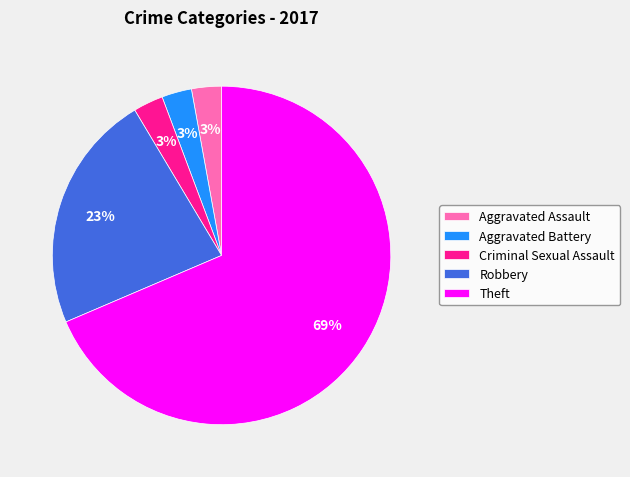

To the nearest percent, what portion does Criminal Sexual Assault represent?

3%